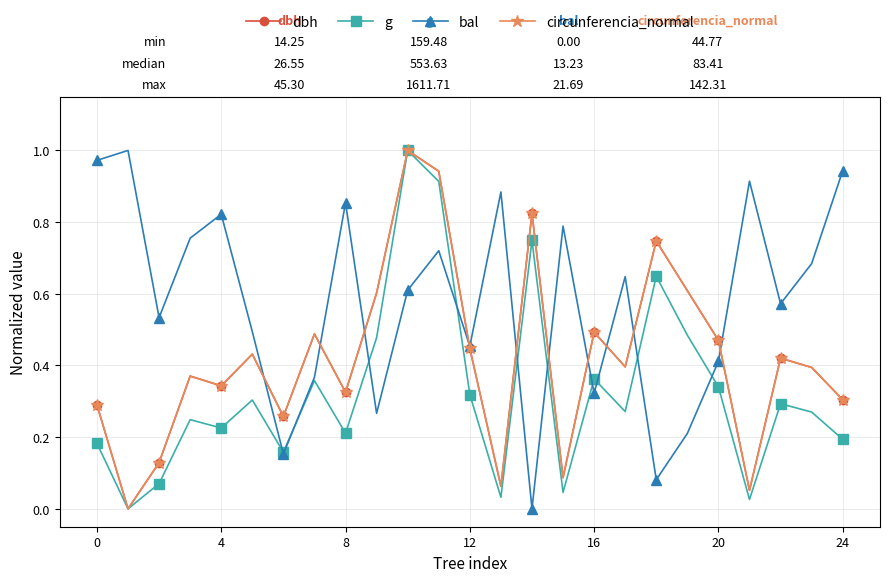

True or false: circunferencia_normal has more than 2 interior local peaks.

True